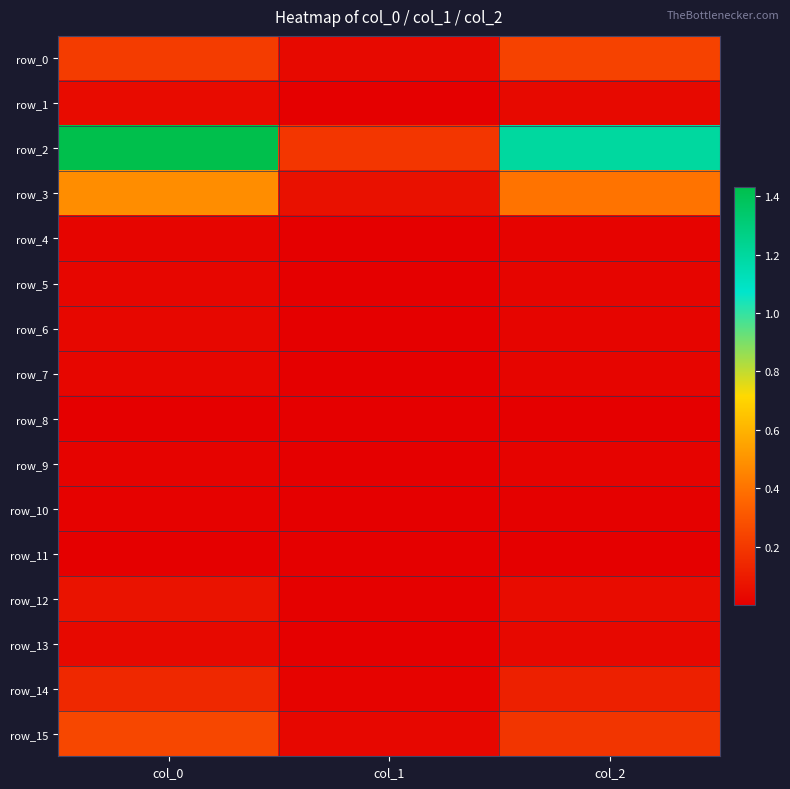

At which category is the sum across all series the highest?

col_0